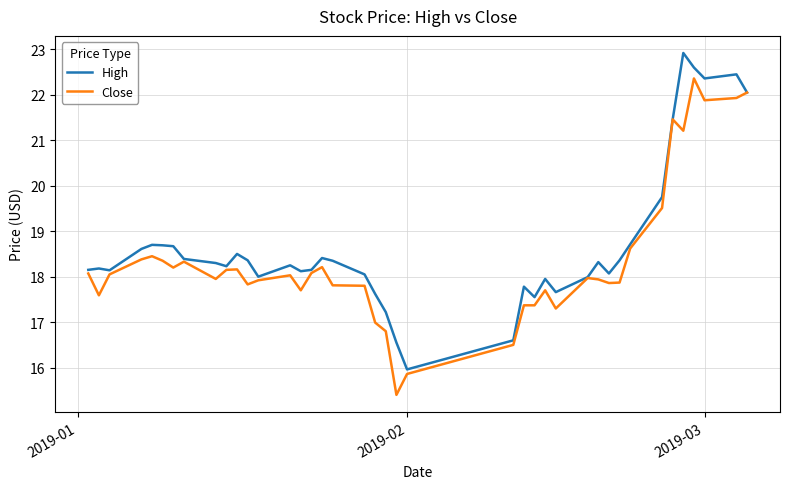

What is the maximum value for High?

22.9